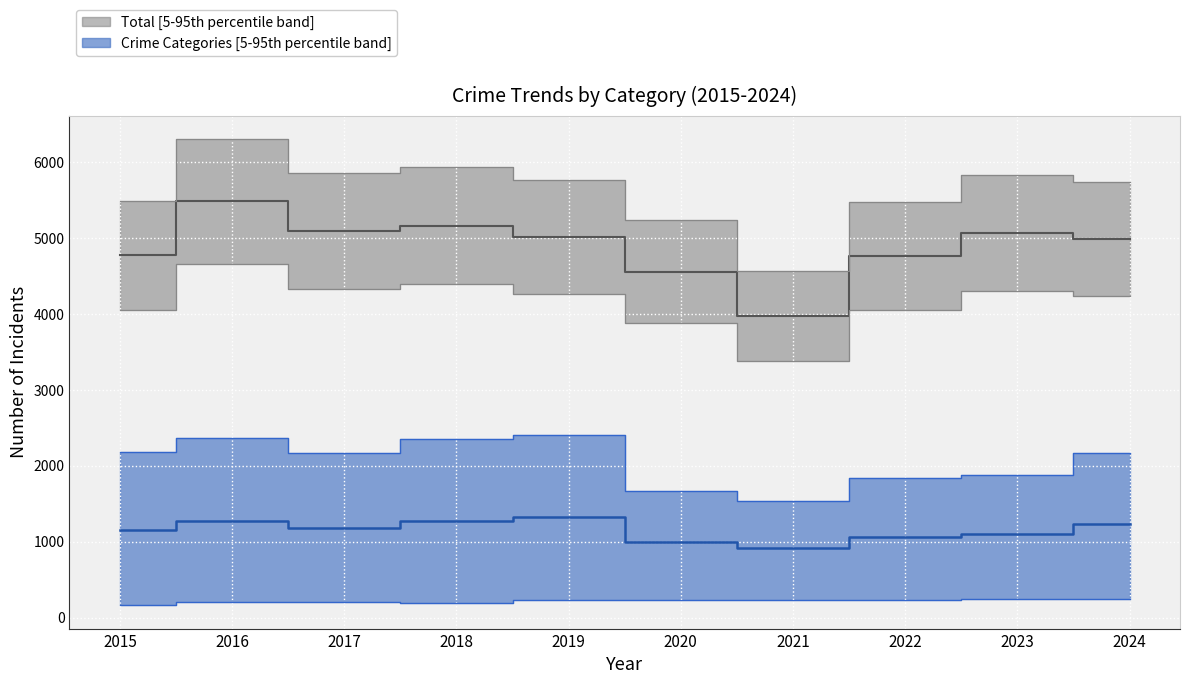

At which label does Theft first exceed 2167?

2015